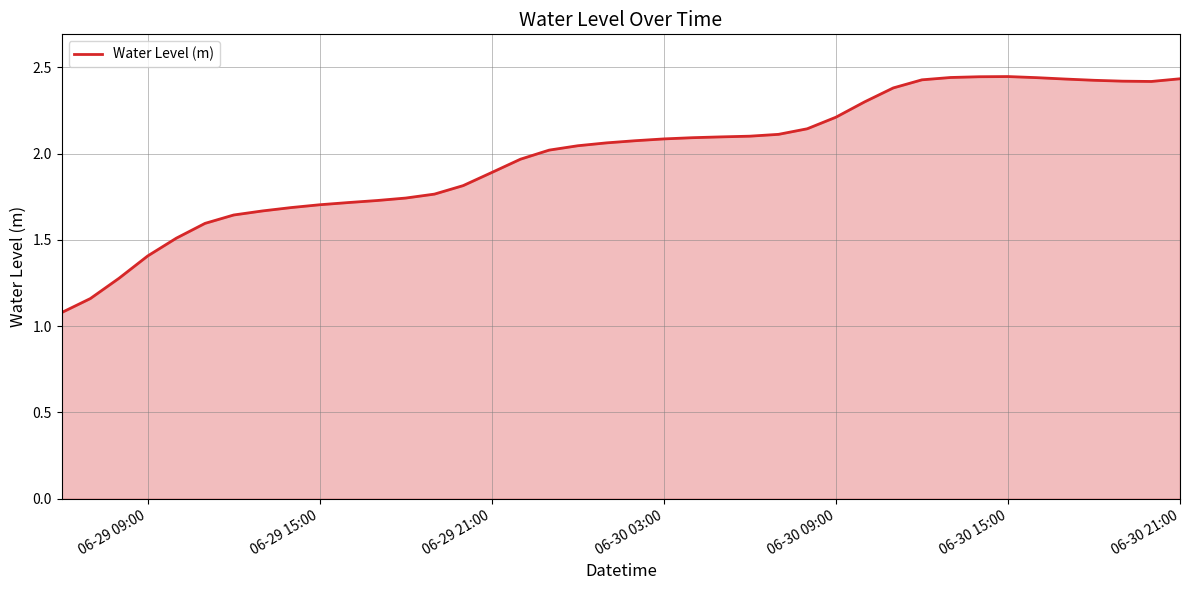

What is the minimum value shown in the chart?

1.1